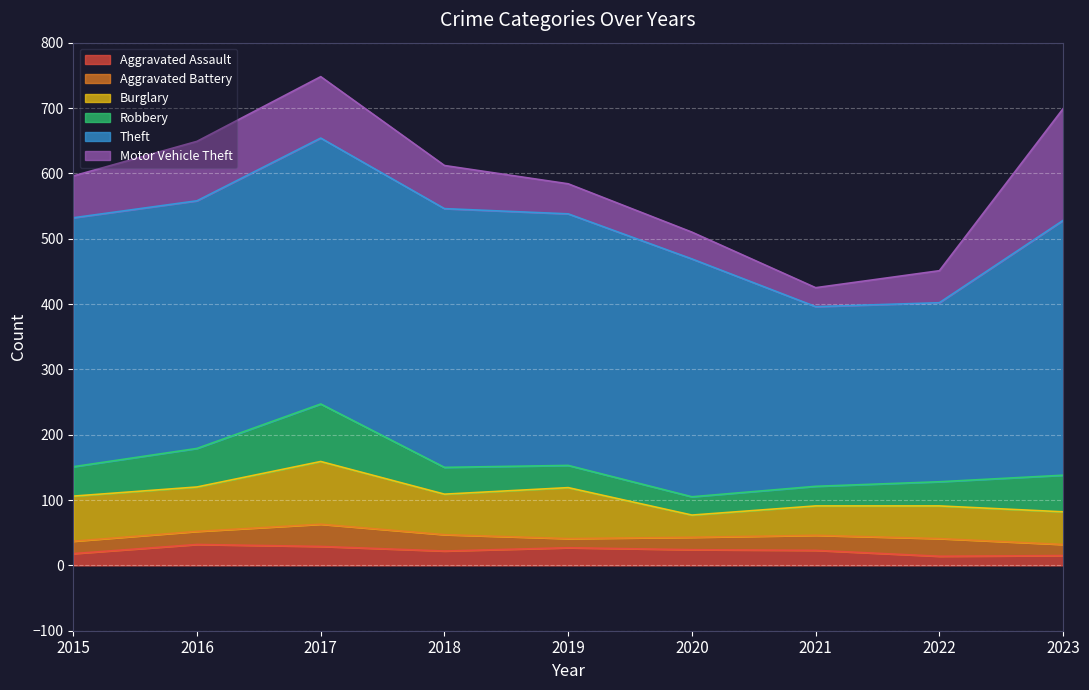

Is it true that Theft equals 563 at 2015?

False